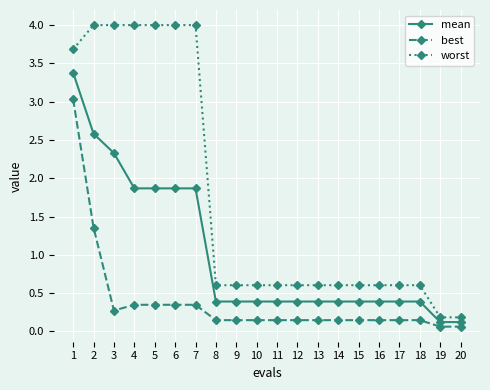

True or false: best and worst cross at least once.

False